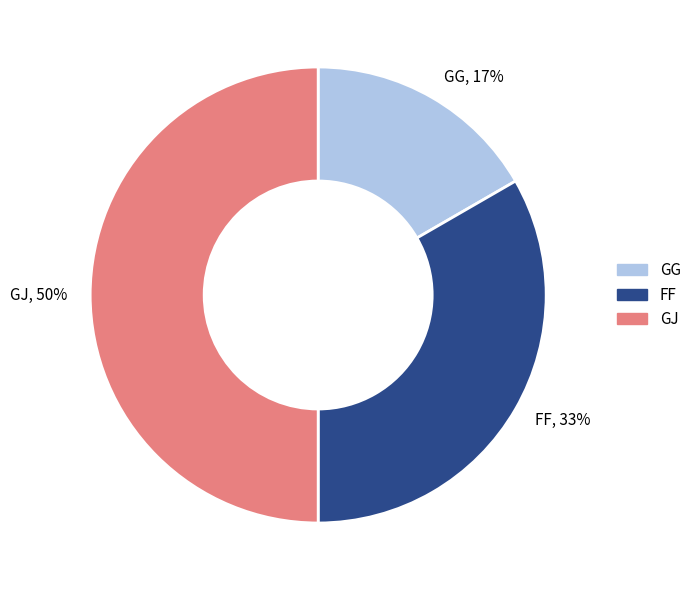

Which slice is the smallest?

GG